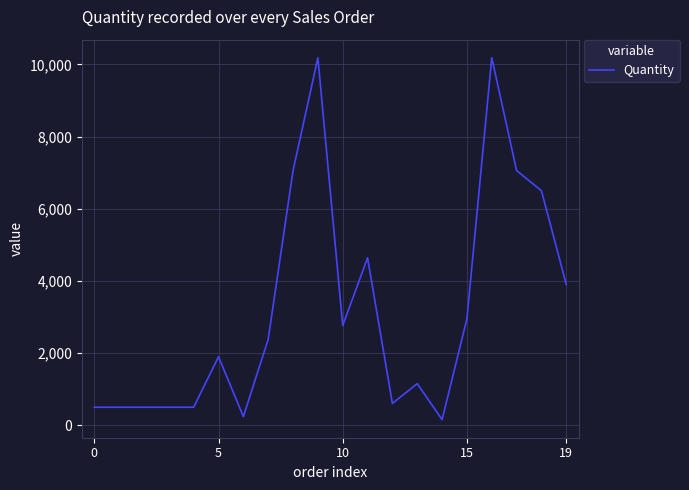

True or false: the data has more than 1 interior local peaks.

True